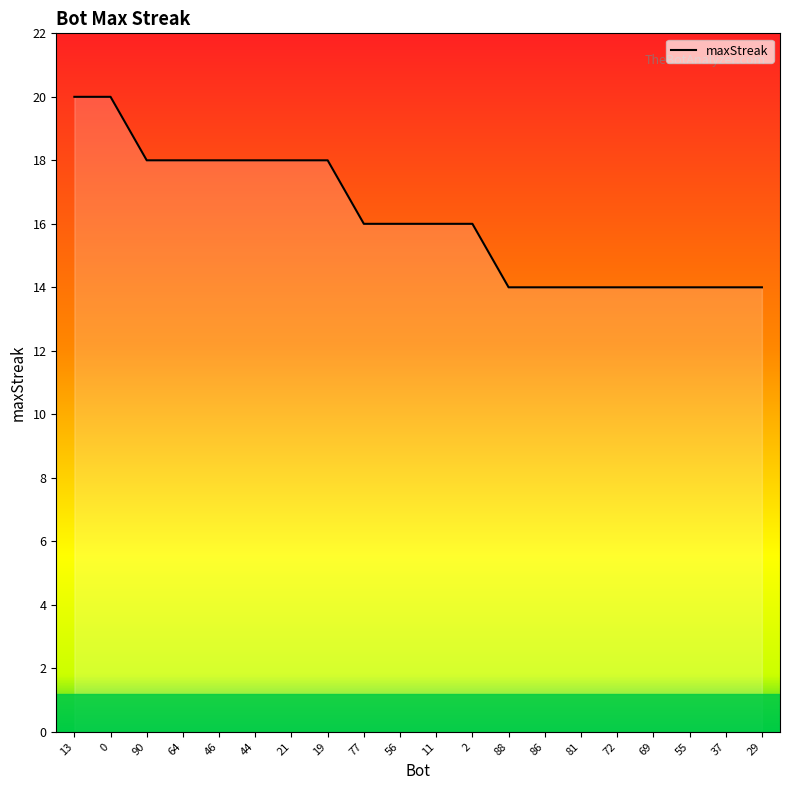

Where does the data first go above 16?

13